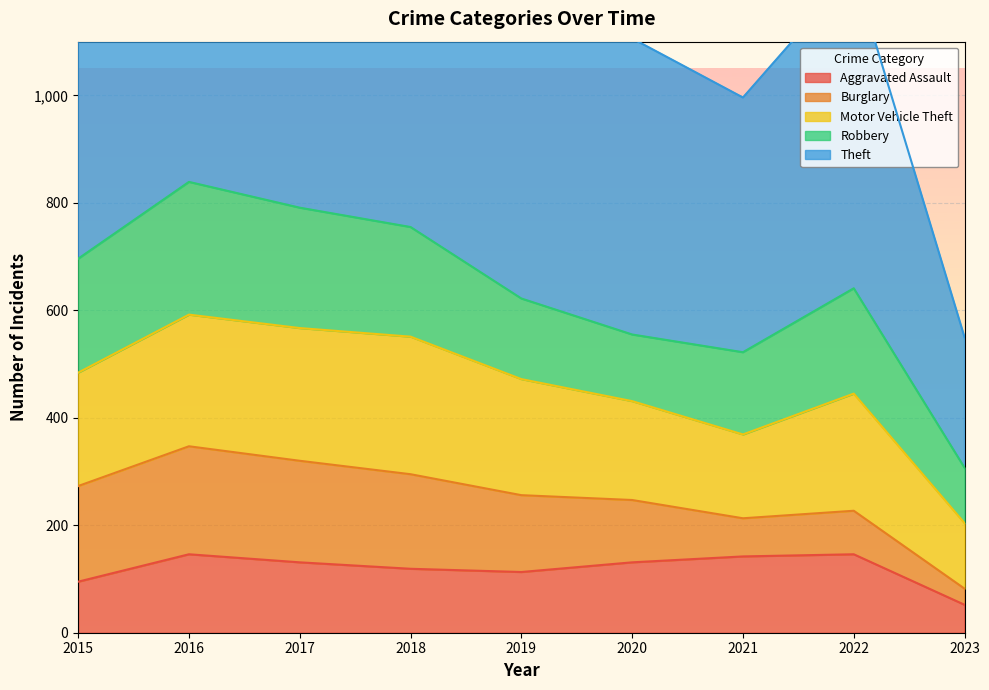

True or false: Theft and Burglary cross at least once.

False